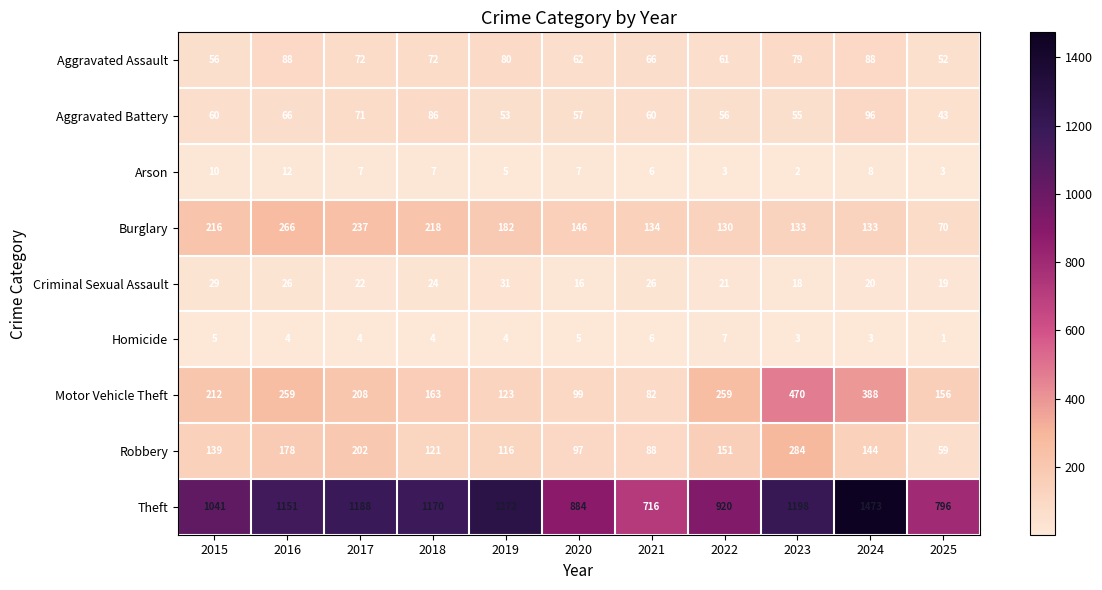

Is the value of Criminal Sexual Assault at 2022 greater than the value of Arson at 2019?

Yes